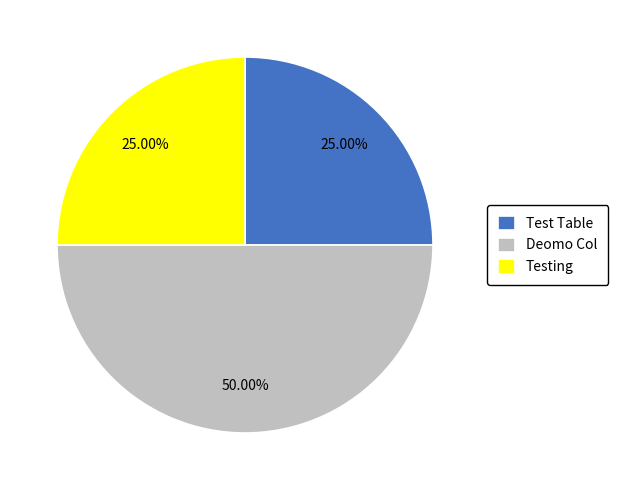

Combined, what portion of the pie is Deomo Col and Test Table?

75.0%